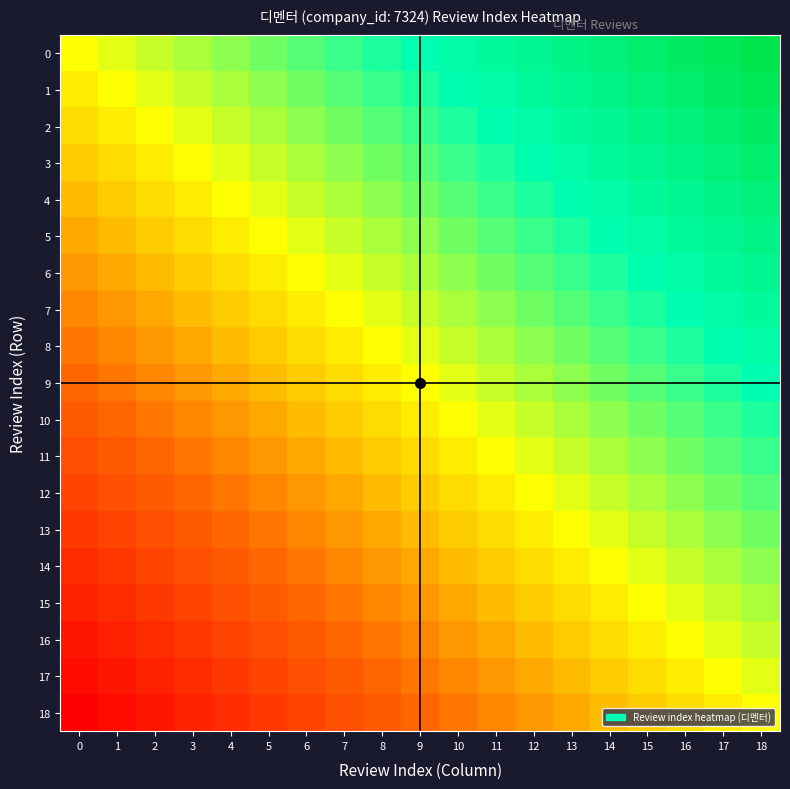

List the series in order of their peak value, highest first.

0, 1, 2, 3, 4, 5, 6, 7, 8, 9, 10, 11, 12, 13, 14, 15, 16, 17, 18